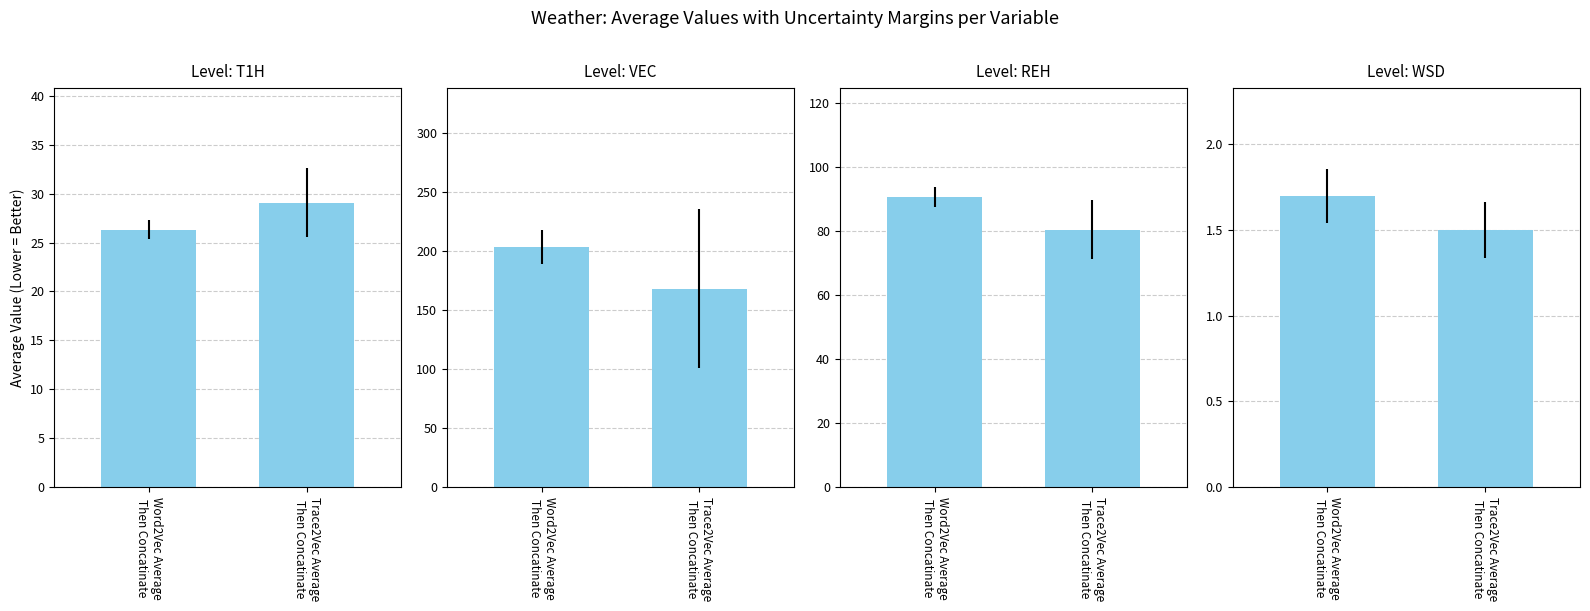

How many bars are there in total?

8